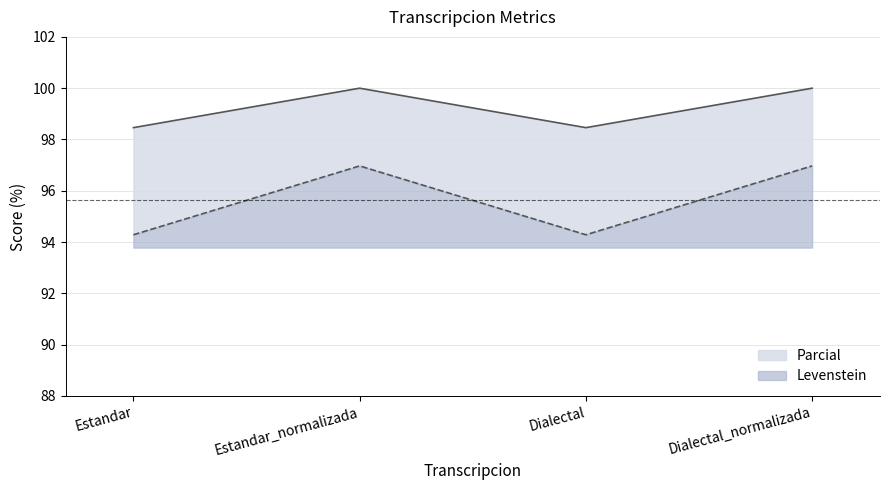

What is the label of the 2nd point from the left?

Estandar_normalizada